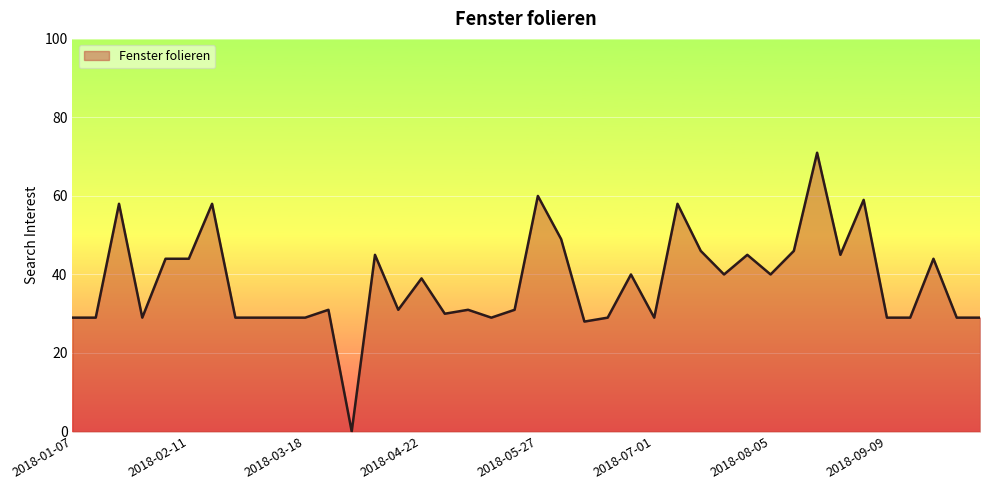

What is the difference between the maximum and minimum values?

71